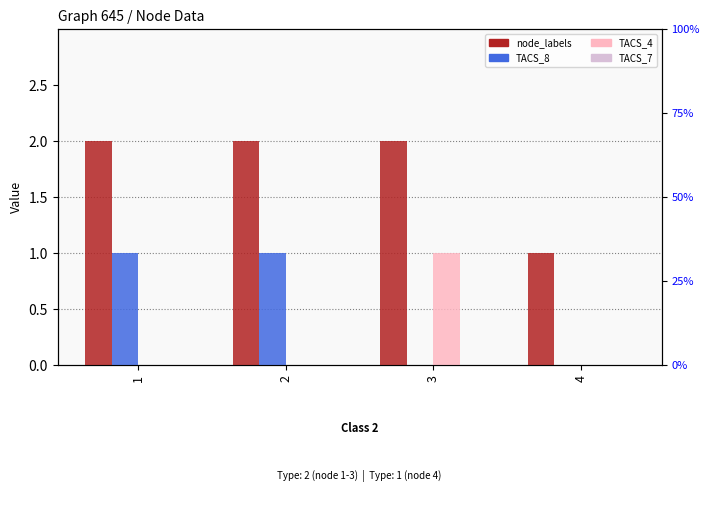

Reading left to right, transcribe all the data shown in this chart.

node_labels: 1=2	2=2	3=2	4=1
TACS_8: 1=1	2=1	3=0	4=0
TACS_4: 1=0	2=0	3=1	4=0
TACS_7: 1=0	2=0	3=0	4=0